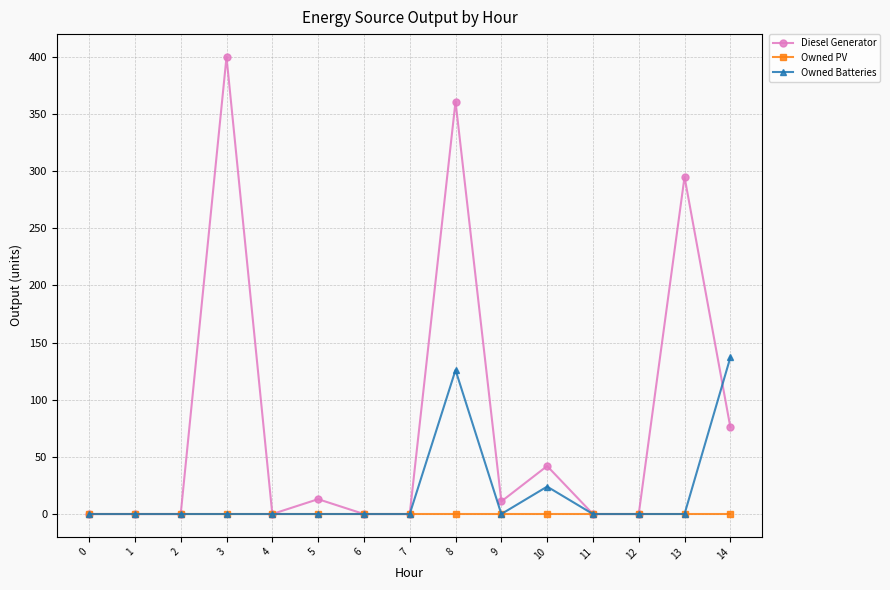

Reading left to right, list all the values displayed in this chart.

Diesel Generator: 0	0	0	400	0	13	0	0	361	11	42	0	0	295	76
Owned PV: 0	0	0	0	0	0	0	0	0	0	0	0	0	0	0
Owned Batteries: 0	0	0	0	0	0	0	0	126	0	24	0	0	0	137